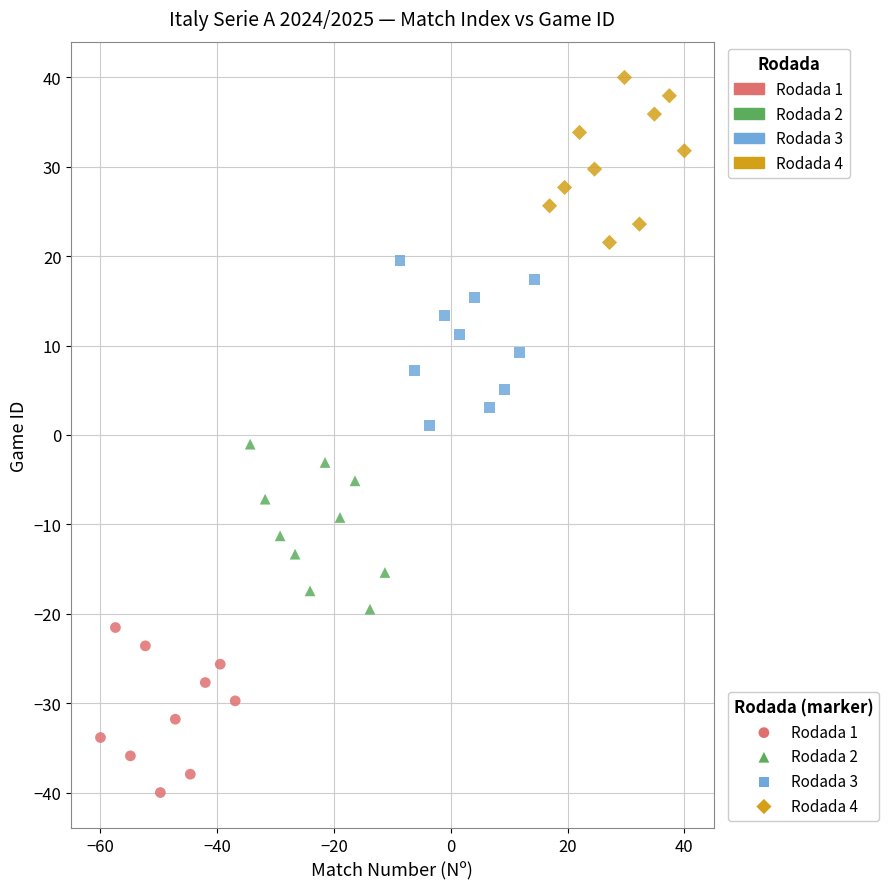

Which series contains the lowest Y value?

Rodada 1